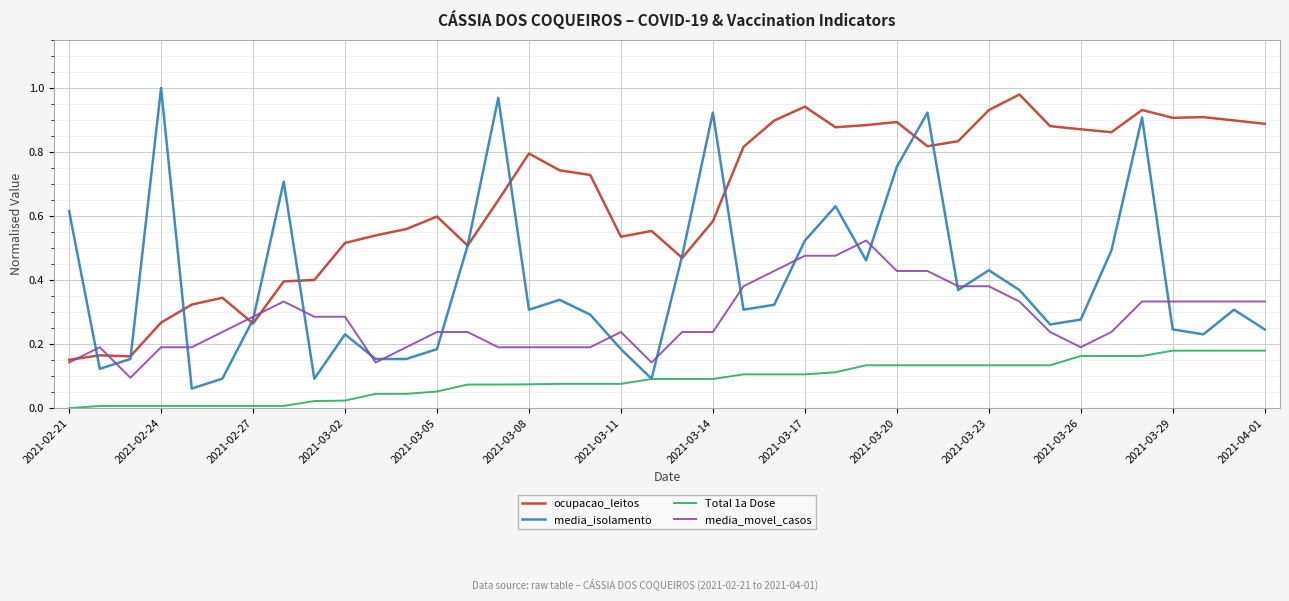

Which series has the largest range (max minus min)?

media_isolamento